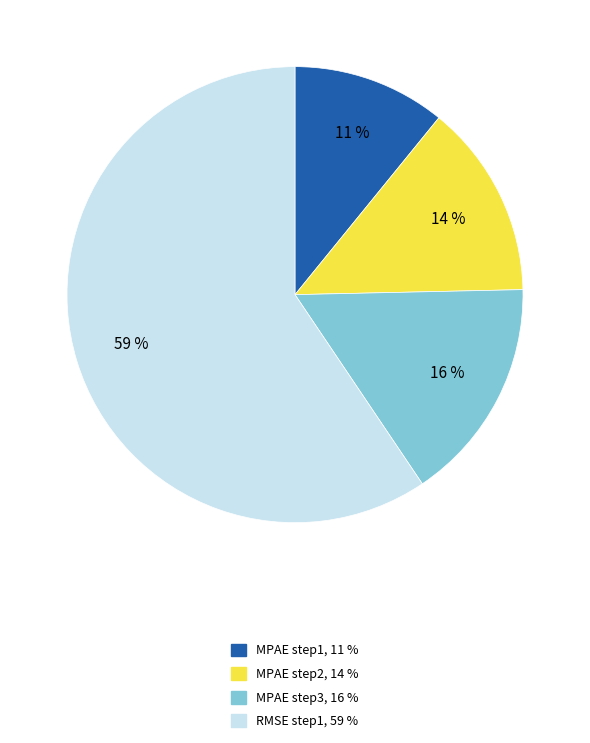

Is there a majority slice in this chart?

Yes